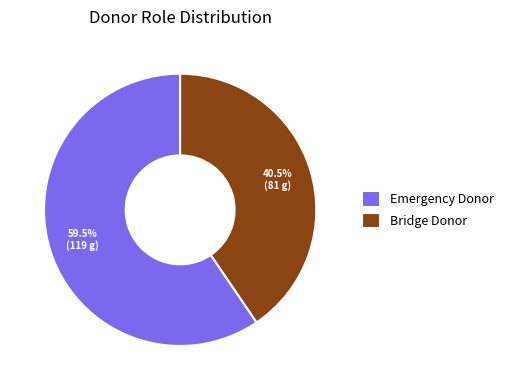

Combined, do Bridge Donor and Emergency Donor account for over 50%?

Yes